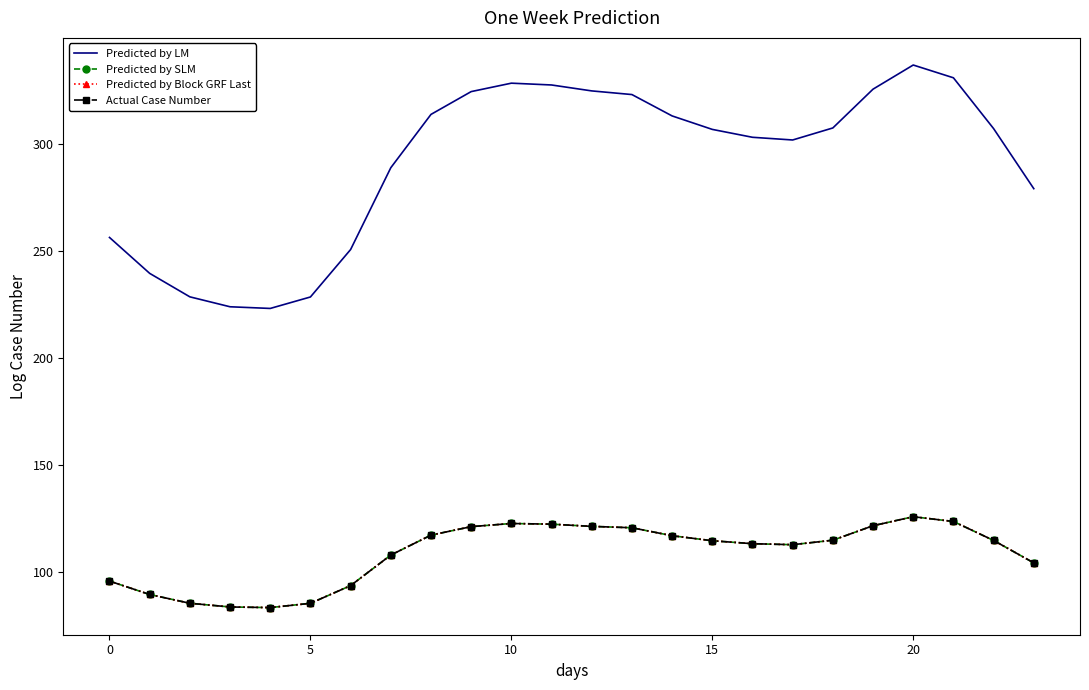

At which category does the chart reach its peak across all series?

20